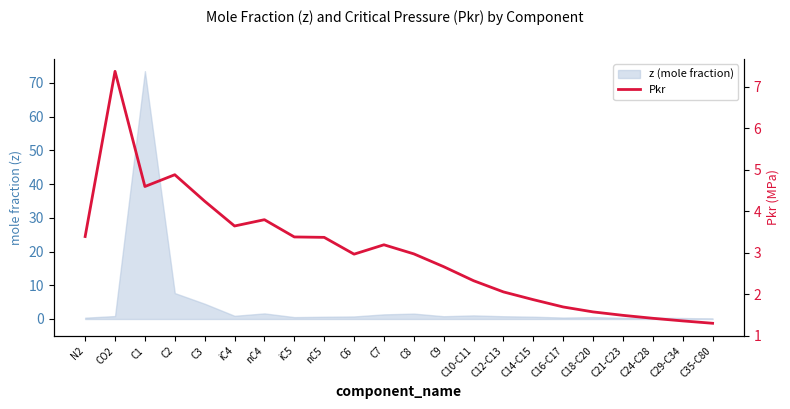

Which has a higher value, iC4 or N2?

iC4